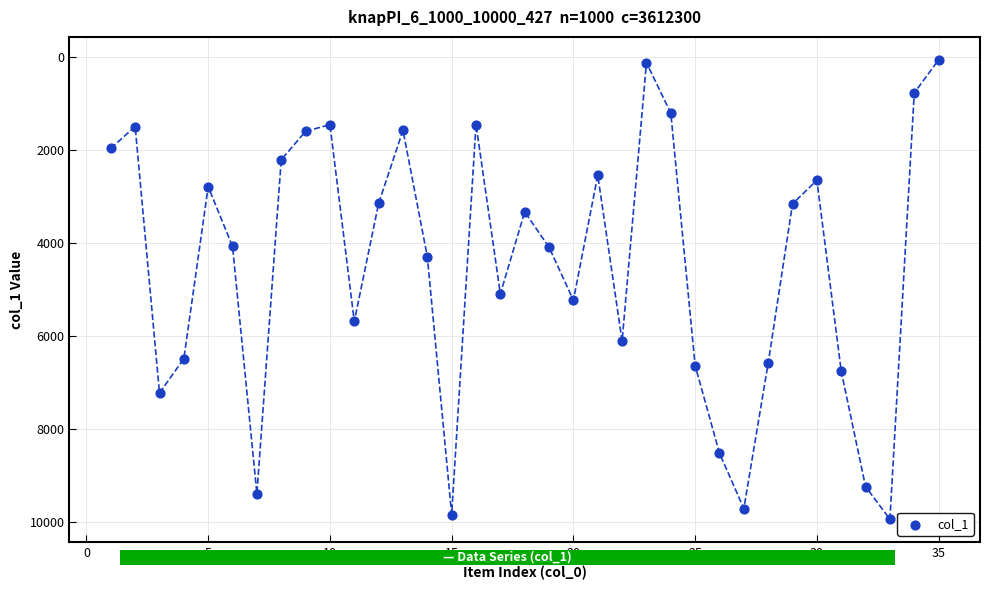

What is the range of Y values (max minus min)?

9890